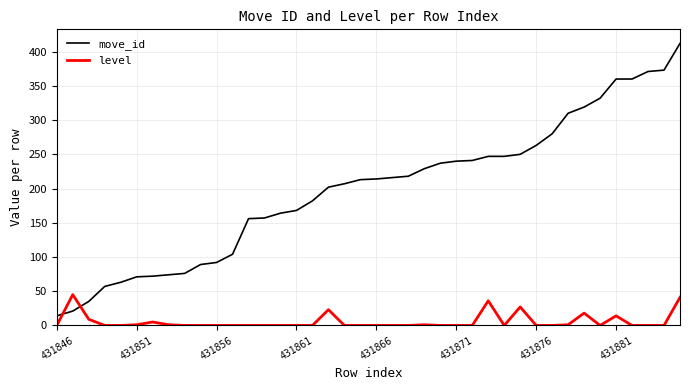

Which series has the widest spread of values?

move_id